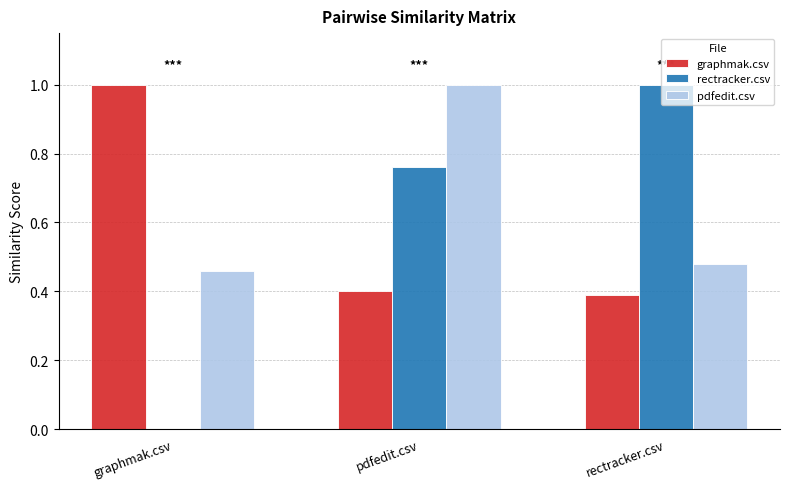

How many groups of bars are there?

3